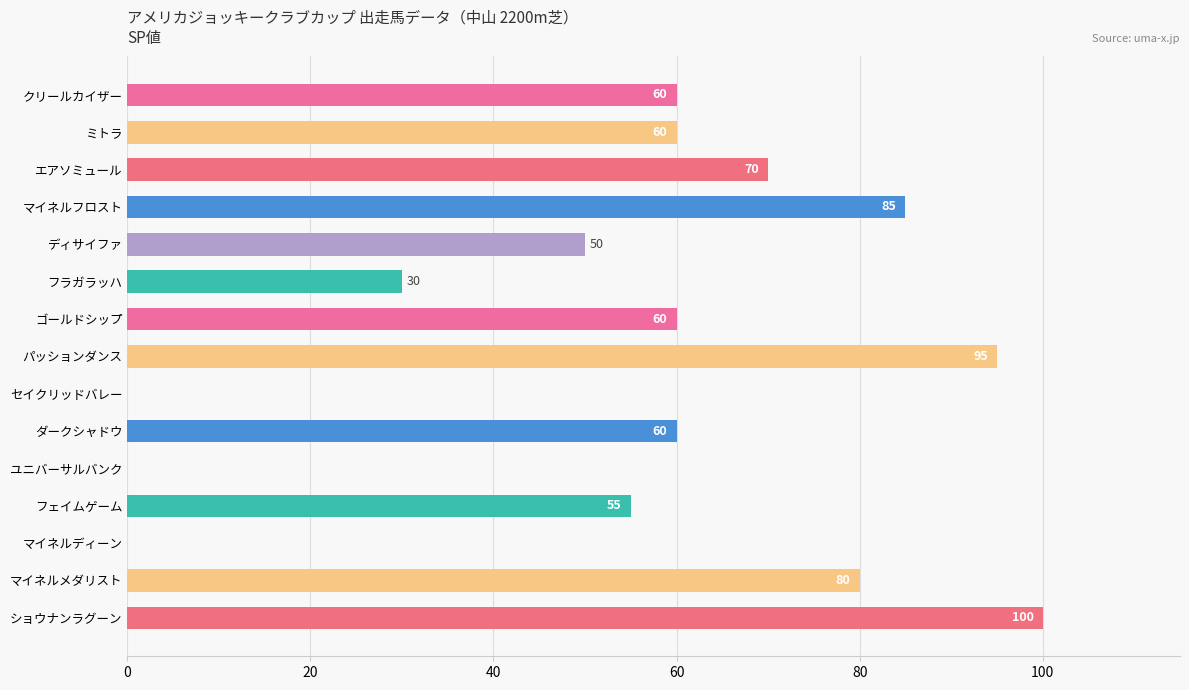

Which label corresponds to the largest value in the chart?

ショウナンラグーン